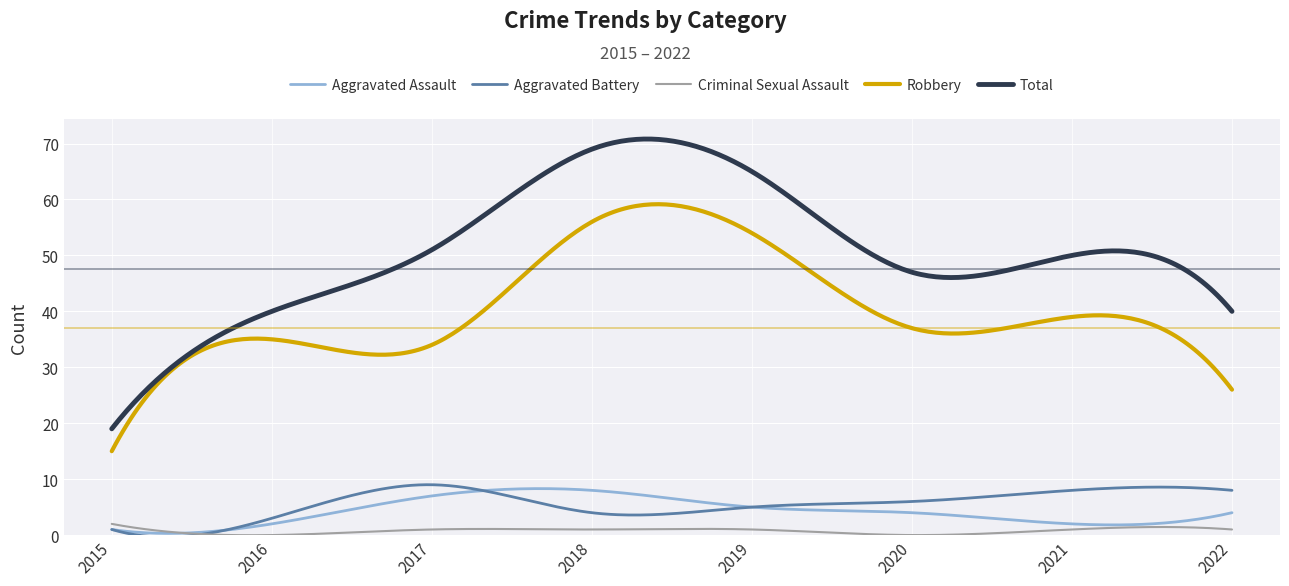

Which series has the largest range (max minus min)?

Total